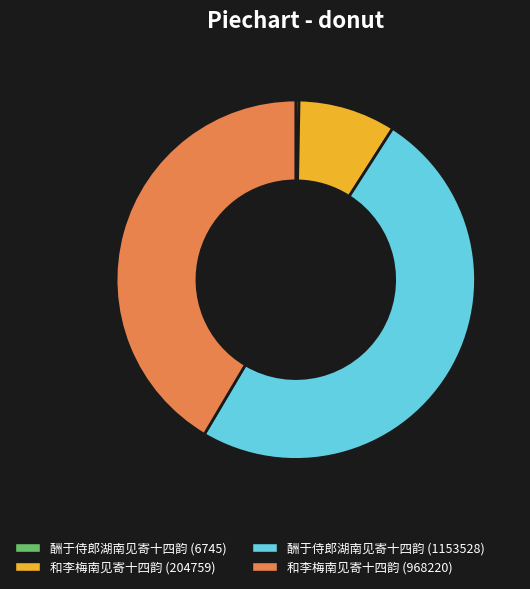

Rank the categories by value from lowest to highest.

酬于侍郎湖南见寄十四韵 (6745), 和李梅南见寄十四韵 (204759), 和李梅南见寄十四韵 (968220), 酬于侍郎湖南见寄十四韵 (1153528)